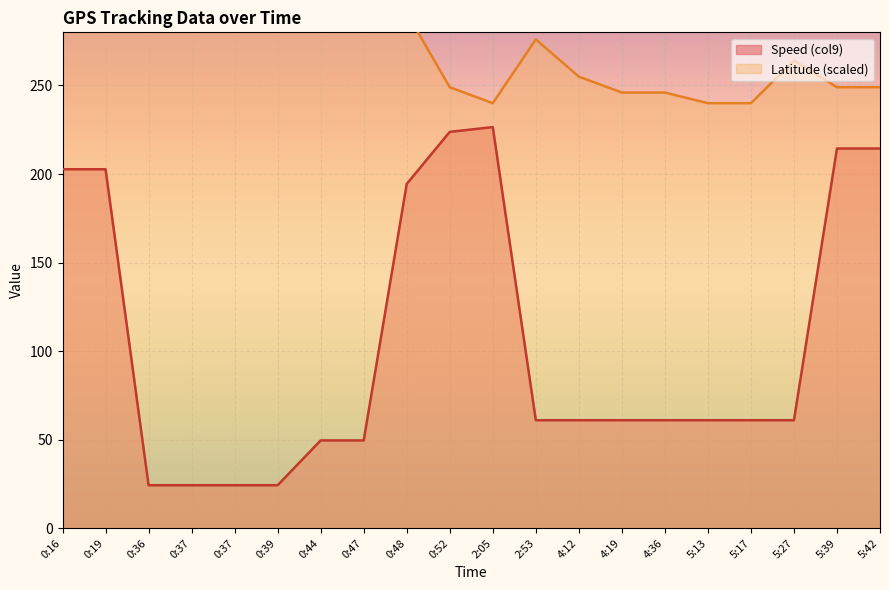

Which label corresponds to the largest value in the chart?

0:16